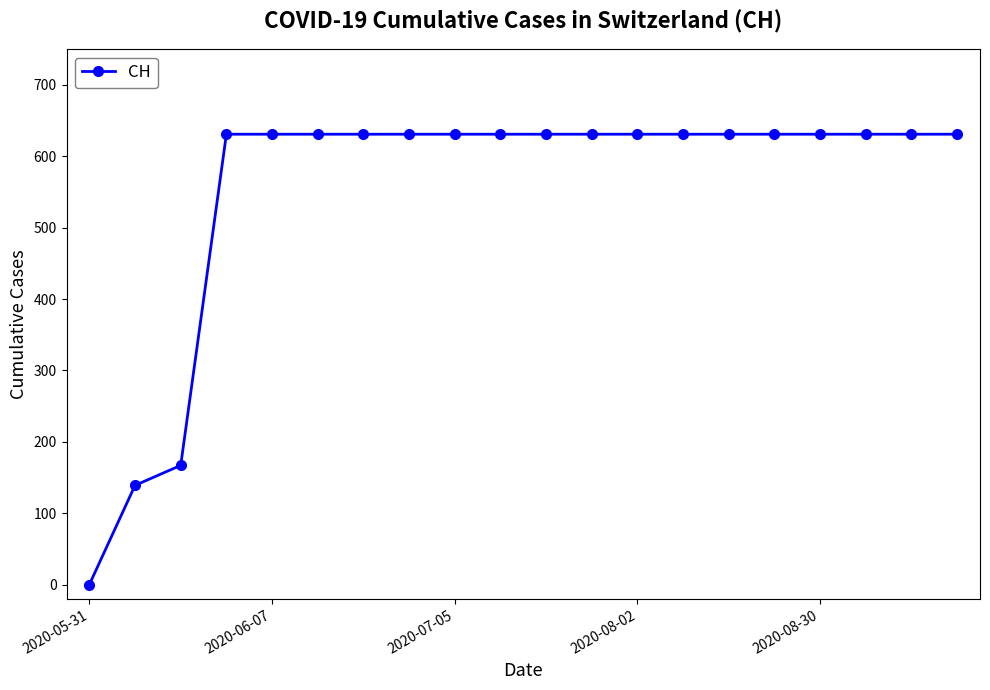

What is the greatest value displayed?

631